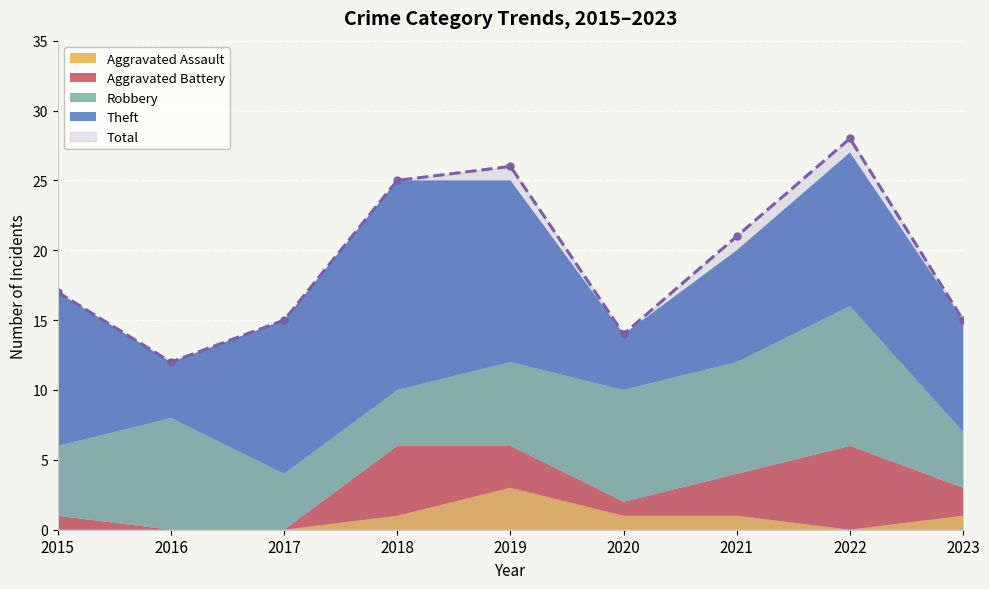

What are all the series names shown in the legend?

Robbery, Theft, Aggravated Battery, Aggravated Assault, Total